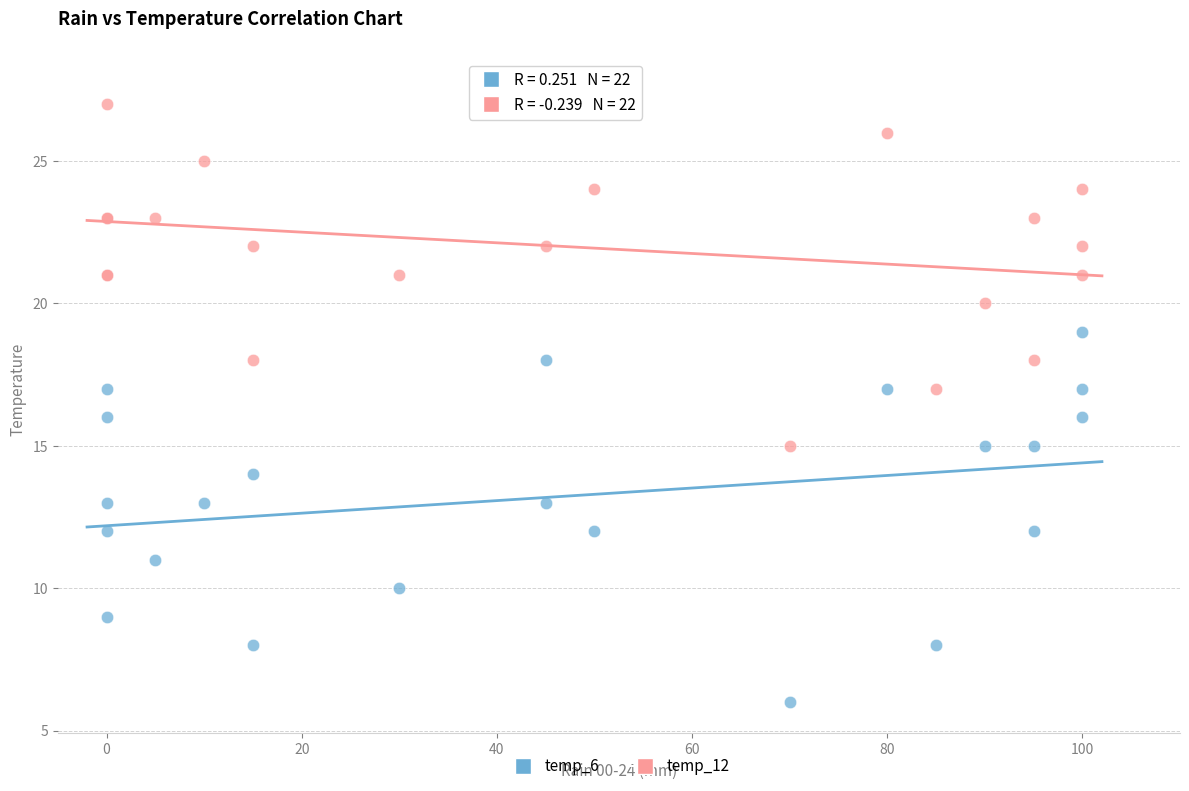

Which series reaches the minimum Y coordinate?

temp_6